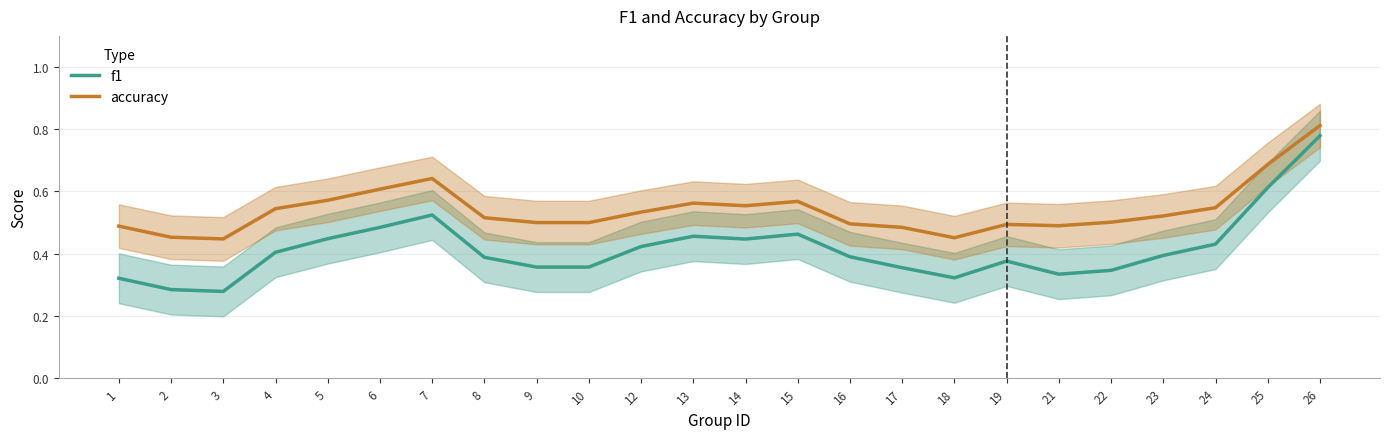

True or false: accuracy and f1 cross at least once.

False